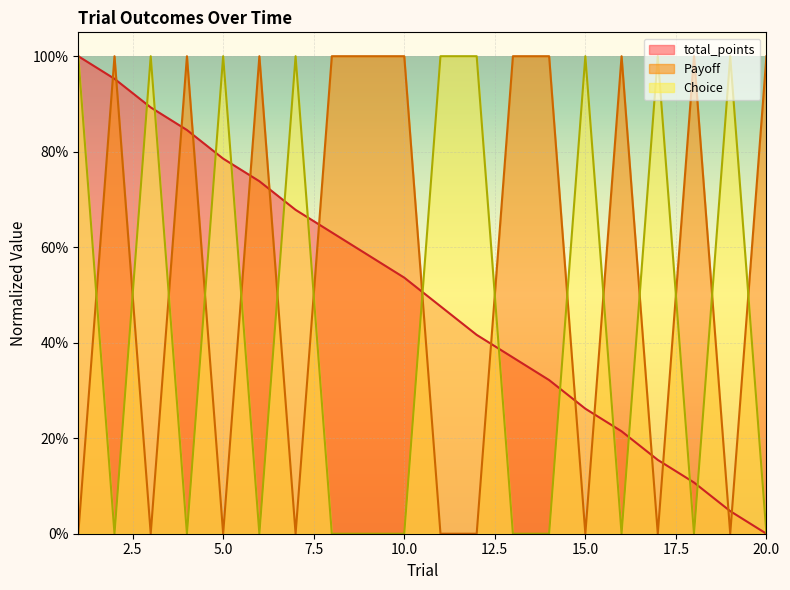

How many intersections are there between Choice and total_points?

15